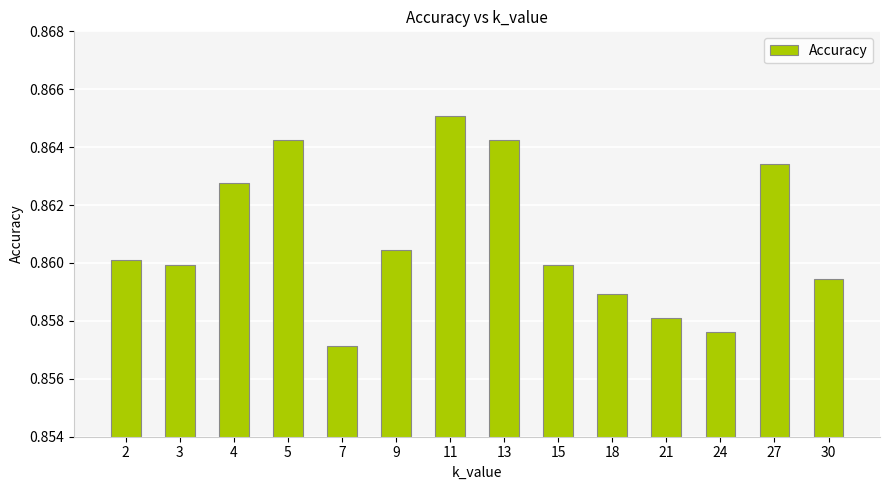

Which has a higher value, 11 or 3?

11